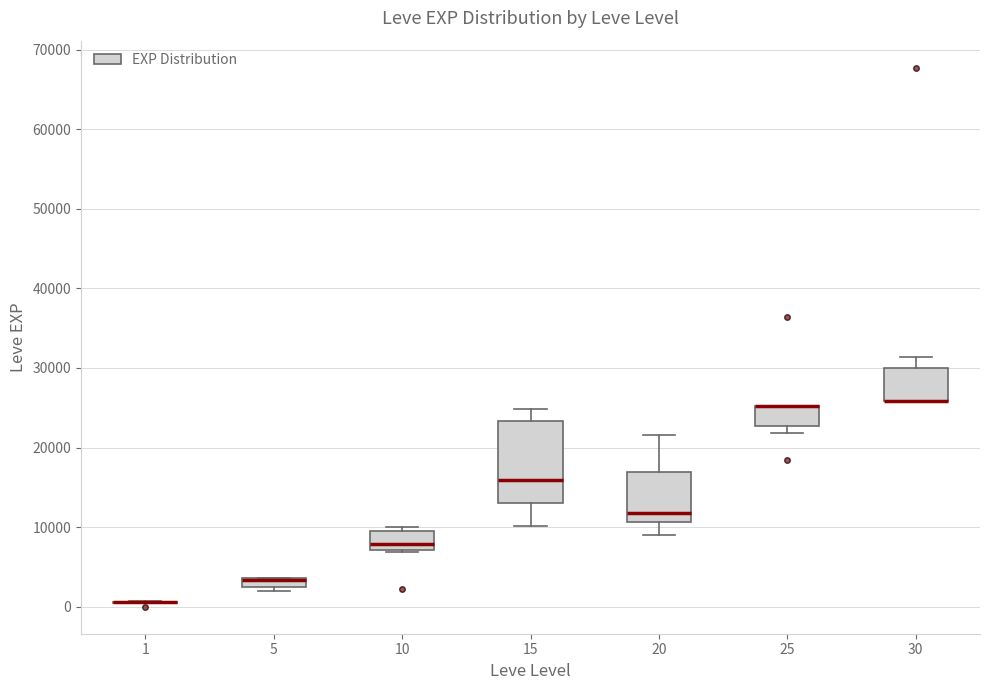

Where is the upper edge of the box at x = 30 on the y-axis? The values are not printed on the chart, so give them approximately, as read against the axis.

30000